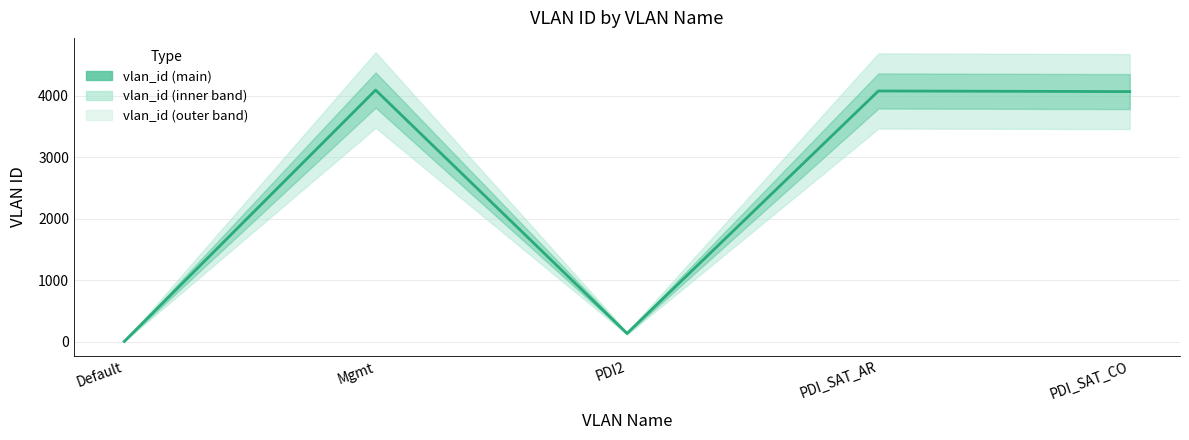

What is the difference between the maximum and minimum values?

4094